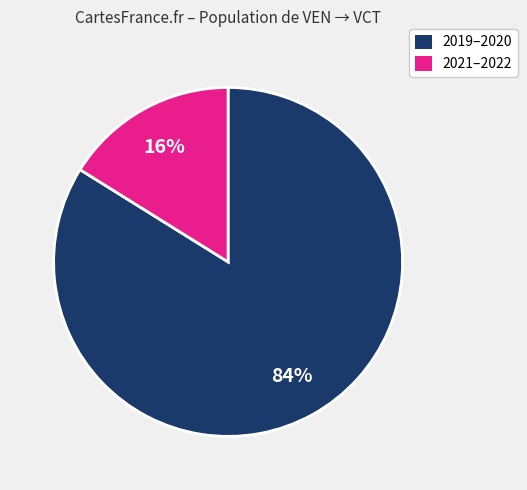

How many slices are in this pie chart?

2